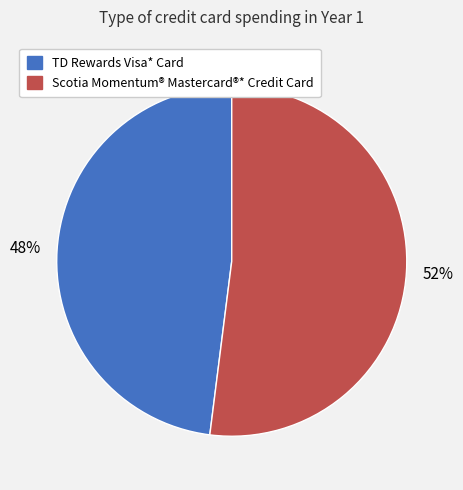

Which category has the smallest portion of the pie?

TD Rewards Visa* Card